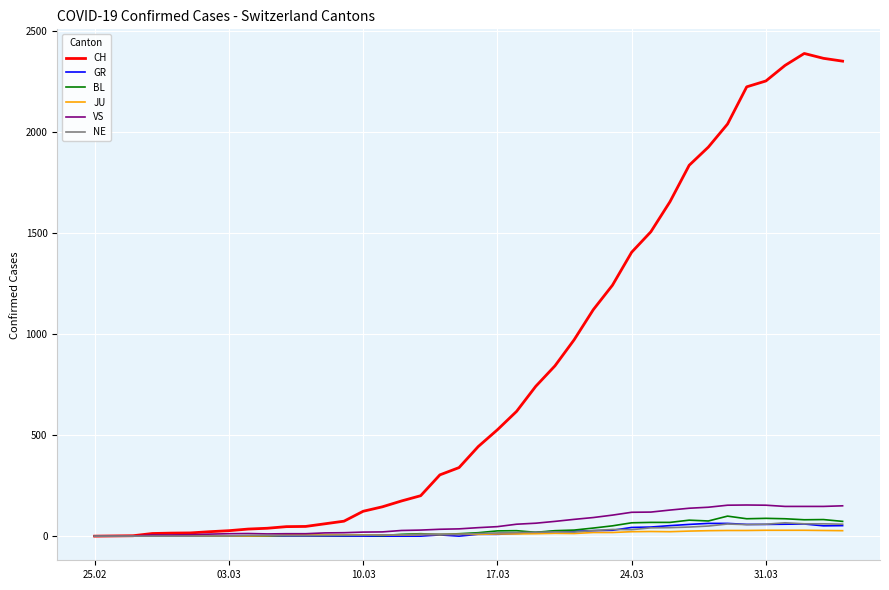

How many lines are shown in the chart?

6